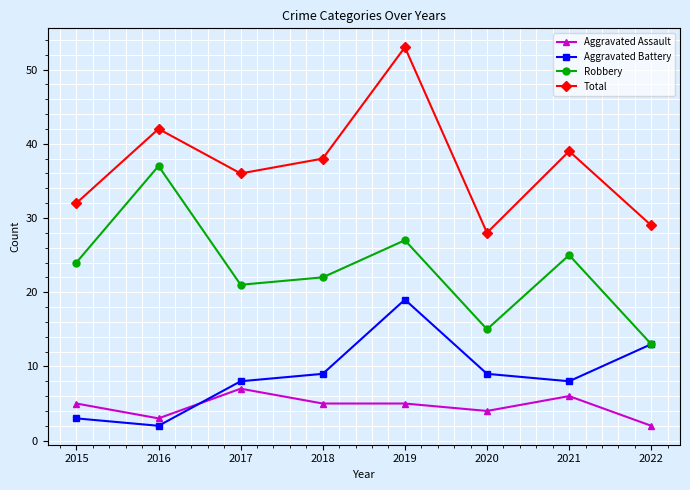

What is the sum of the Robbery values at 2019 and 2020?

42